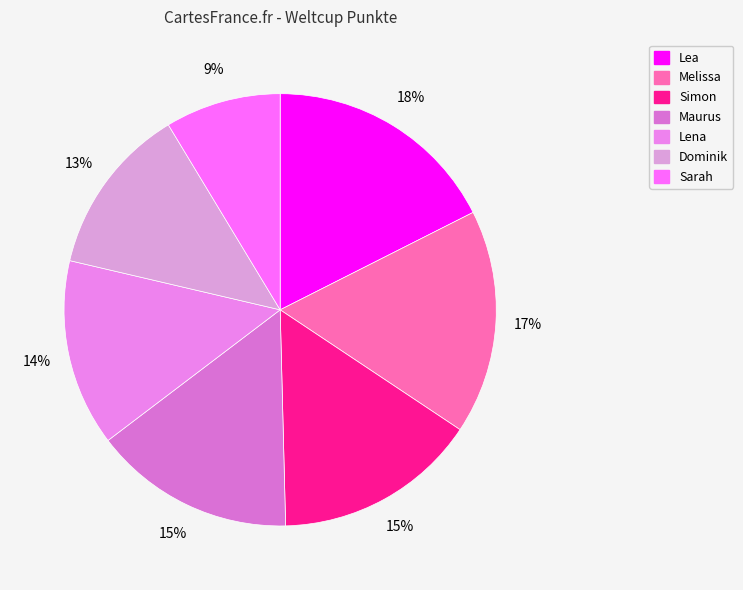

Count the number of slices in the pie.

7